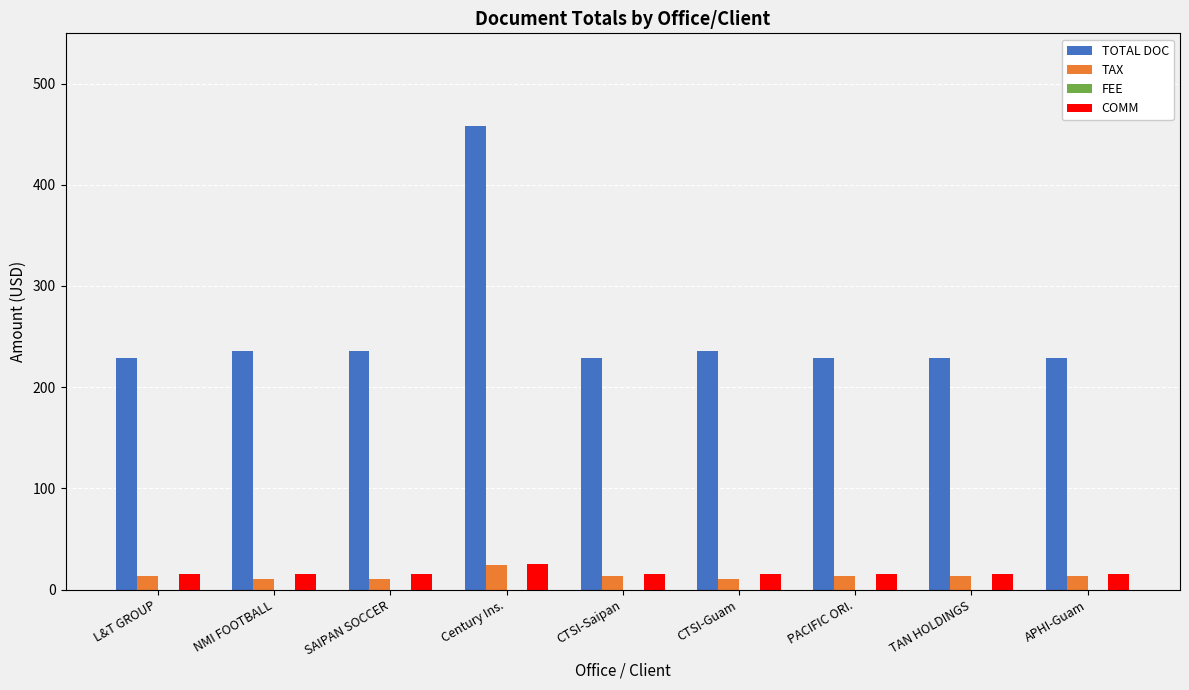

What is the spread (max minus min) of values at TAN HOLDINGS?

215.1